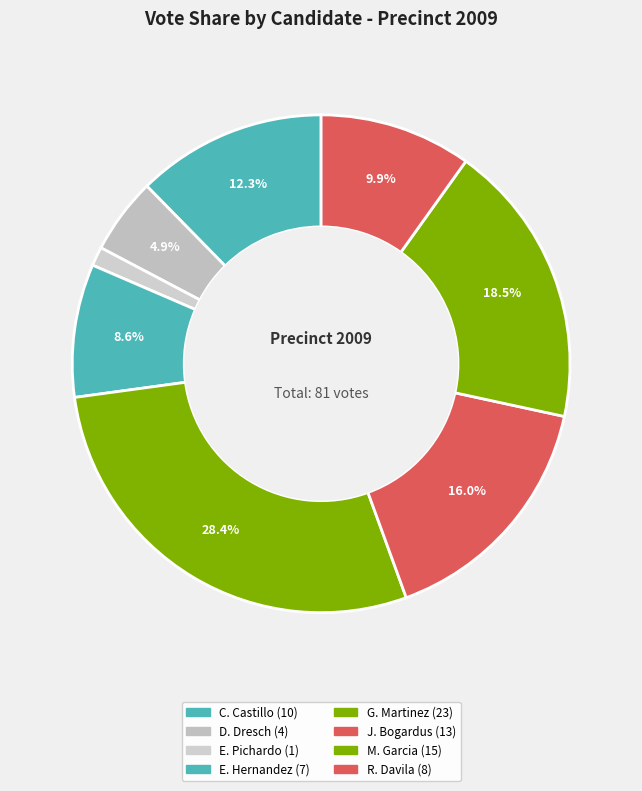

How many segments does this pie chart have?

8